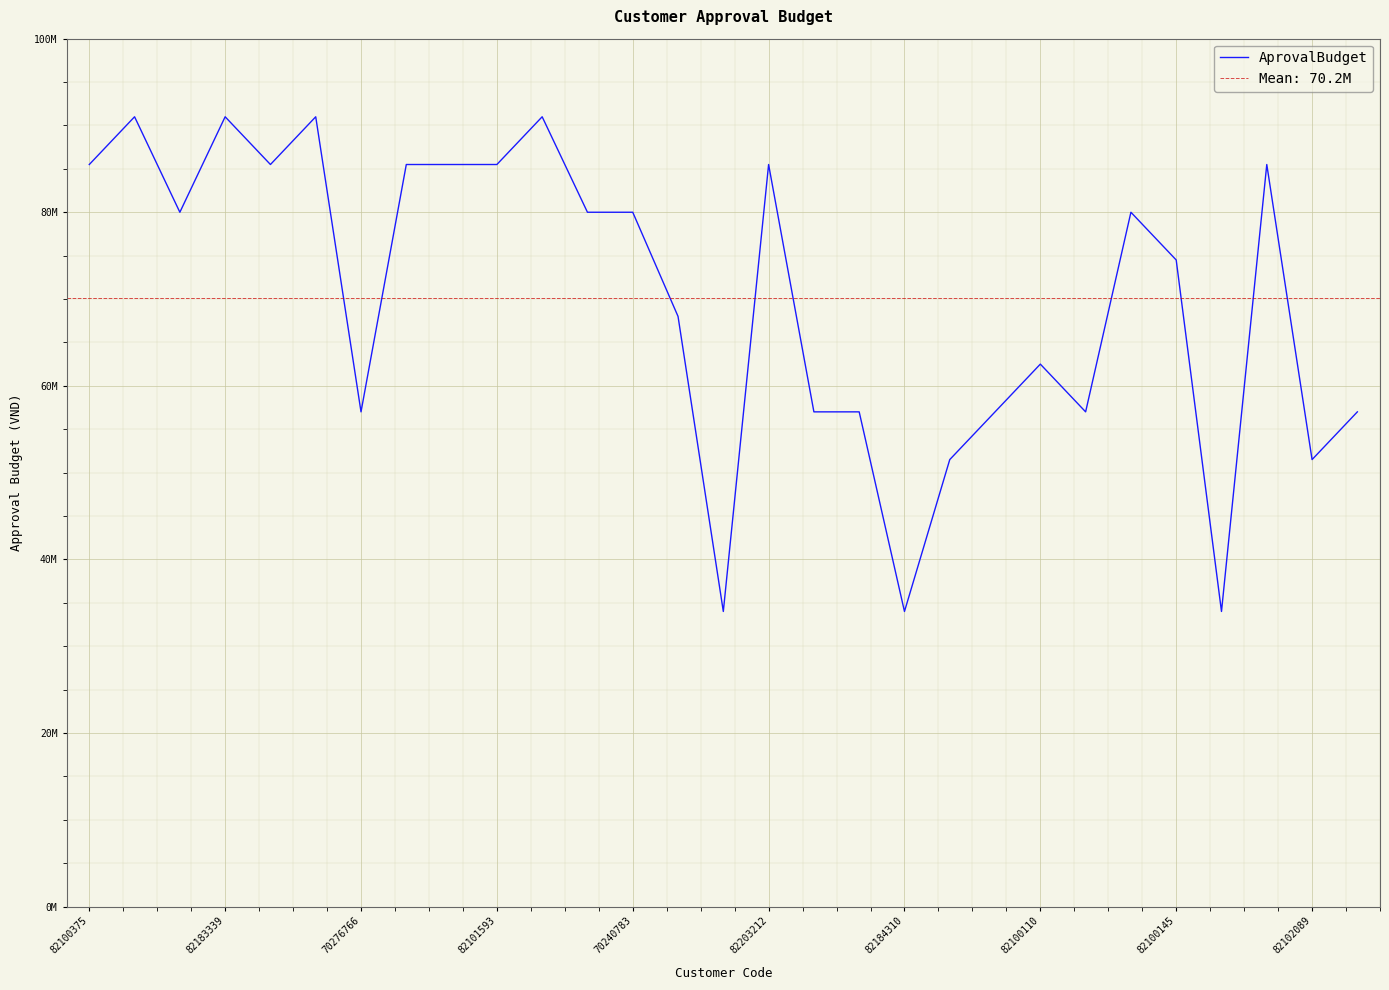

What is the difference between the maximum and minimum values?

57000000